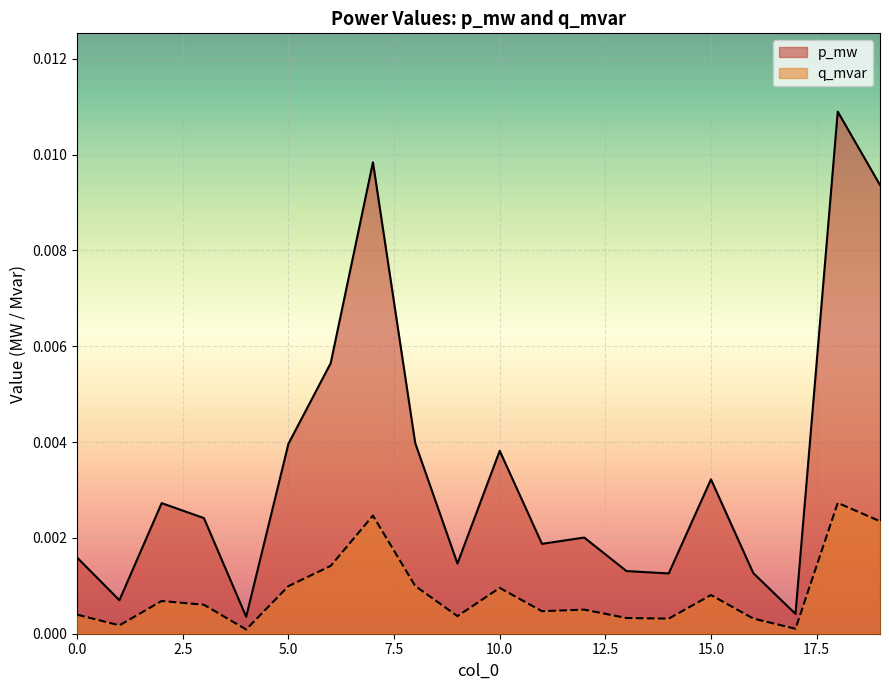

List the series in order of their peak value, lowest first.

q_mvar, p_mw